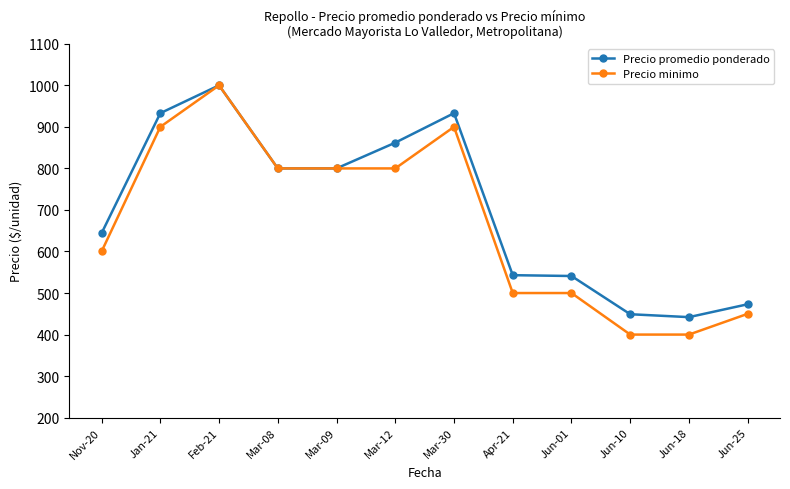

True or false: Precio promedio ponderado has more than 0 interior local peaks.

True